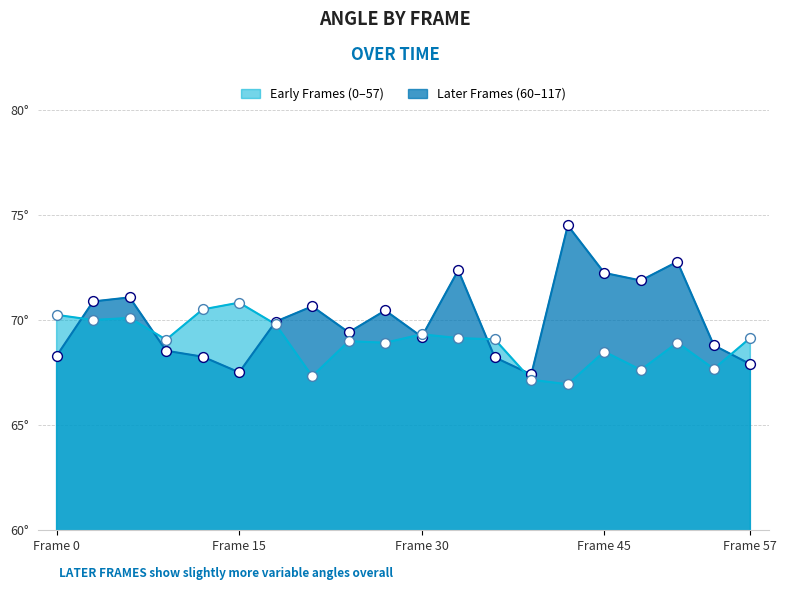

At how many categories does at least one series exceed 72?

4